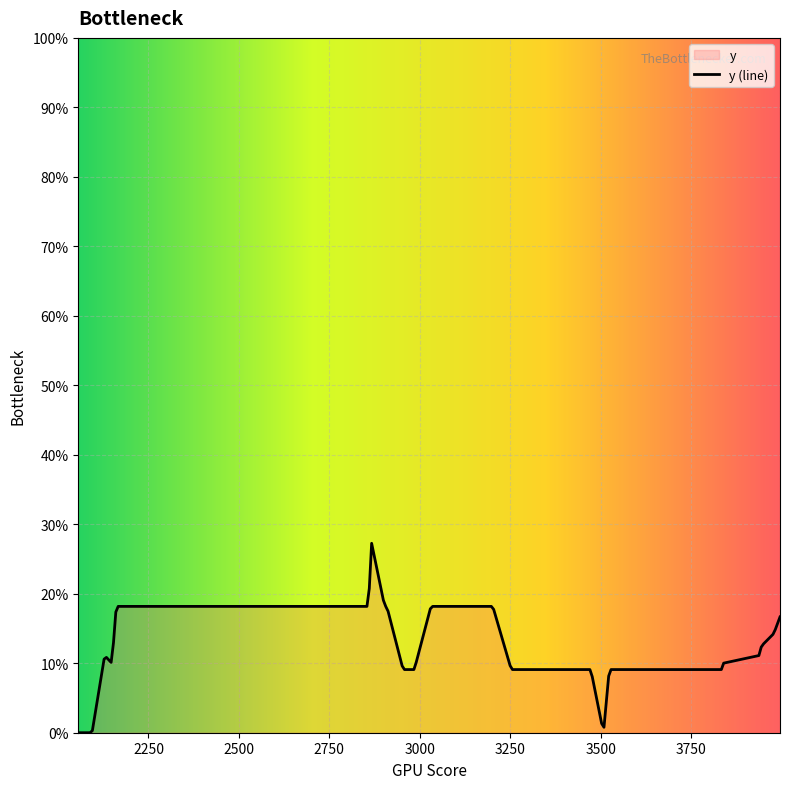

What is the sum of all values?

5